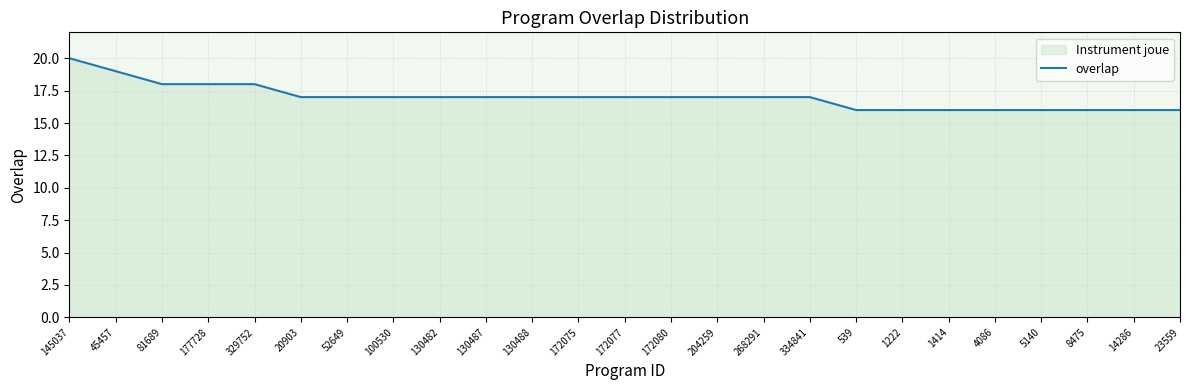

Reading left to right, what are all the values shown in this chart?

145037=20	45457=19	81689=18	177728=18	329752=18	20903=17	52649=17	100530=17	130482=17	130487=17	130488=17	172075=17	172077=17	172080=17	204259=17	268291=17	334841=17	539=16	1222=16	1414=16	4086=16	5140=16	8475=16	14286=16	23559=16